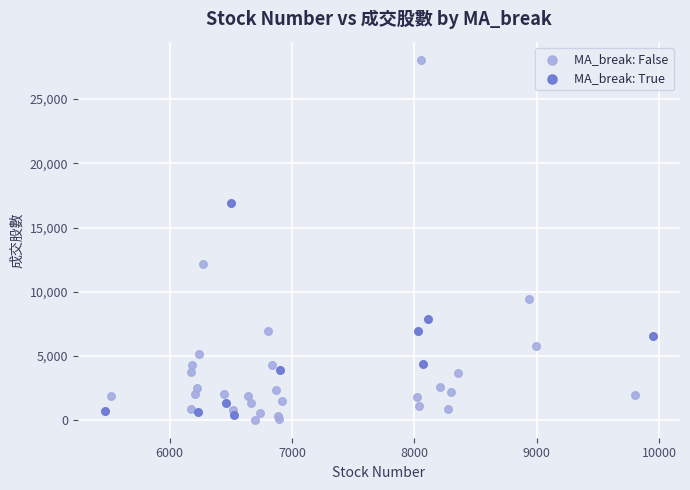

Which series has the widest spread of Y values?

MA_break: False